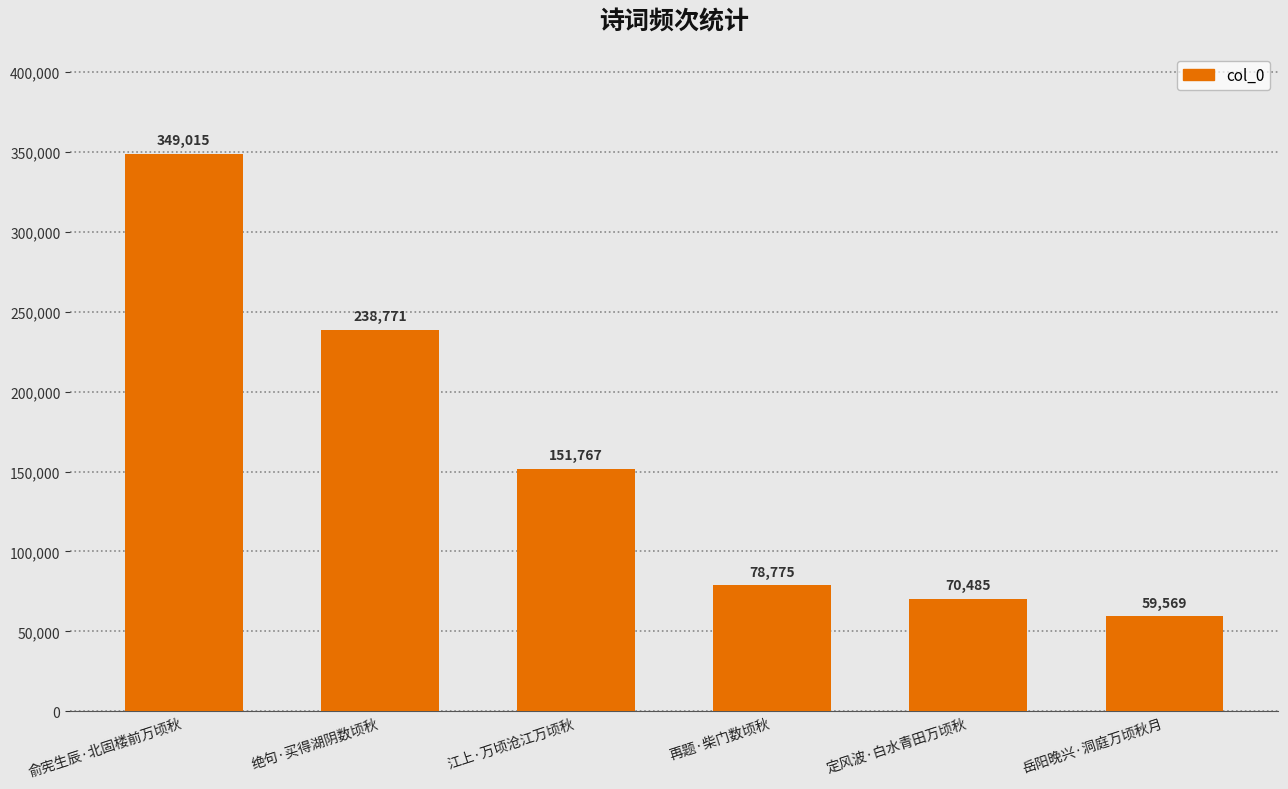

Which category has the lowest value across all series?

岳阳晚兴·洞庭万顷秋月